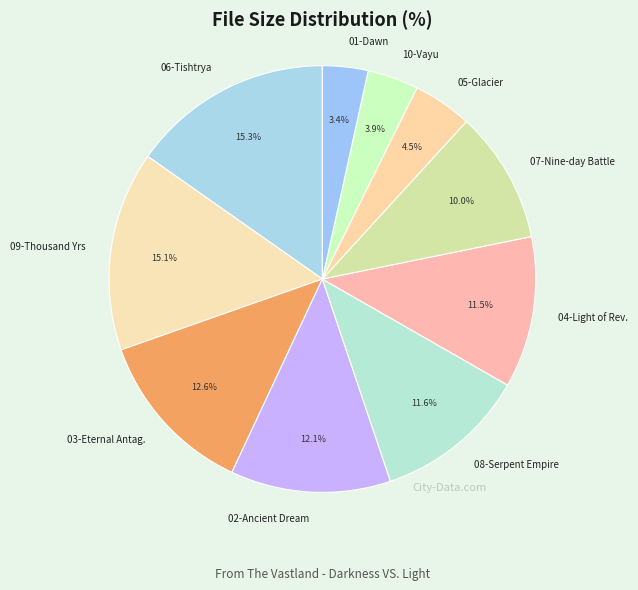

Is there any slice that represents more than half of the pie?

No